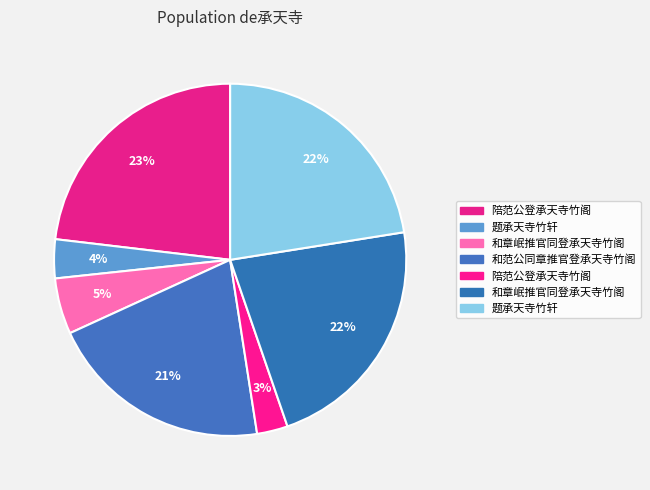

To the nearest percent, what is the difference between the largest and smallest slice percentages?

20%